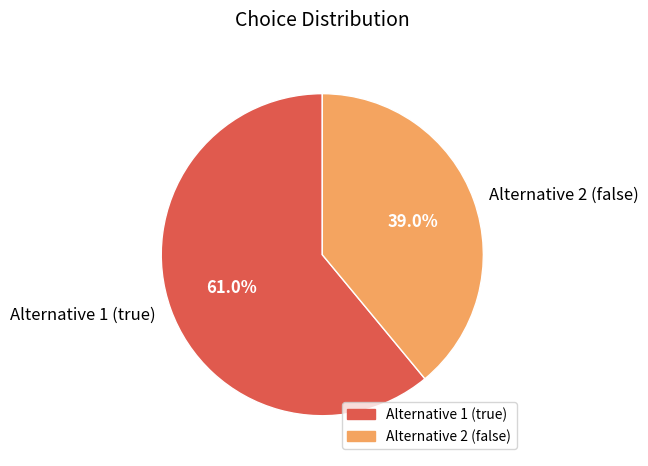

Rank the categories by value from highest to lowest.

Alternative 1 (true), Alternative 2 (false)